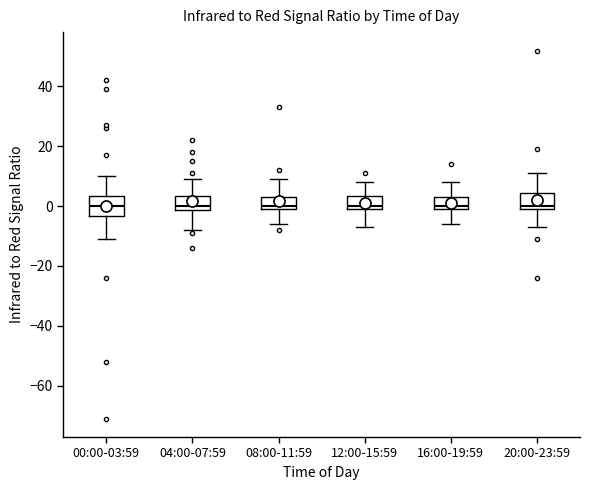

Reading left to right, transcribe this box plot: for each box, give where its median line is, the range the box spans, and where its two whiskers end, as read against the y-axis. The values are not printed on the chart, so give them approximately, as read against the axis.

00:00-03:59: median 0, box -4 to 4, whiskers -10 to 10
04:00-07:59: median 0, box -2 to 4, whiskers -8 to 10
08:00-11:59: median 0 (just above the box's lower edge), box 0 to 4, whiskers -6 to 10
12:00-15:59: median 0 (just above the box's lower edge), box 0 to 4, whiskers -6 to 8
16:00-19:59: median 0 (just above the box's lower edge), box 0 to 4, whiskers -6 to 8
20:00-23:59: median 0 (just above the box's lower edge), box 0 to 4, whiskers -6 to 12